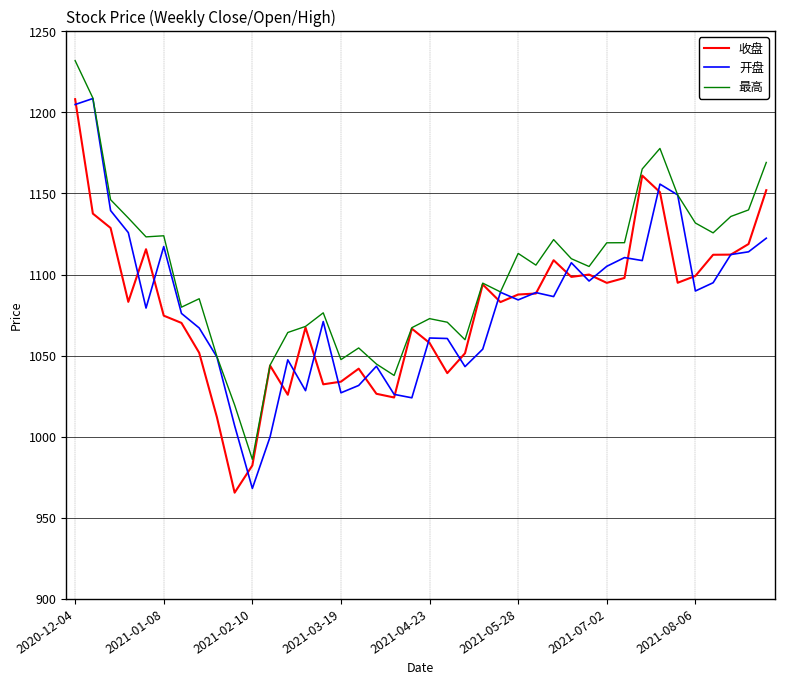

Which series has the largest total across all categories?

最高